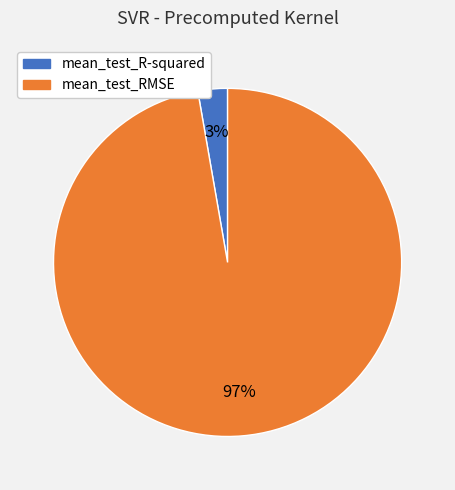

To the nearest percent, what is the average slice percentage?

50%